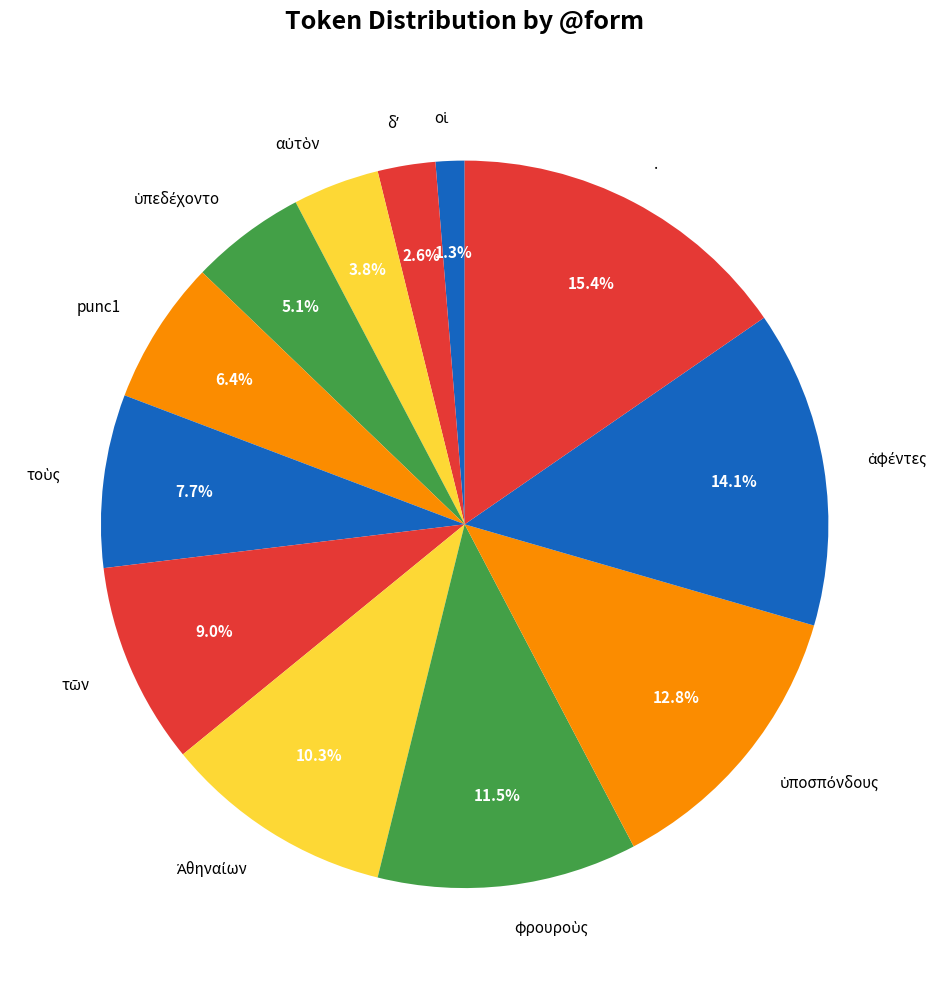

Which category has the biggest portion of the pie?

.